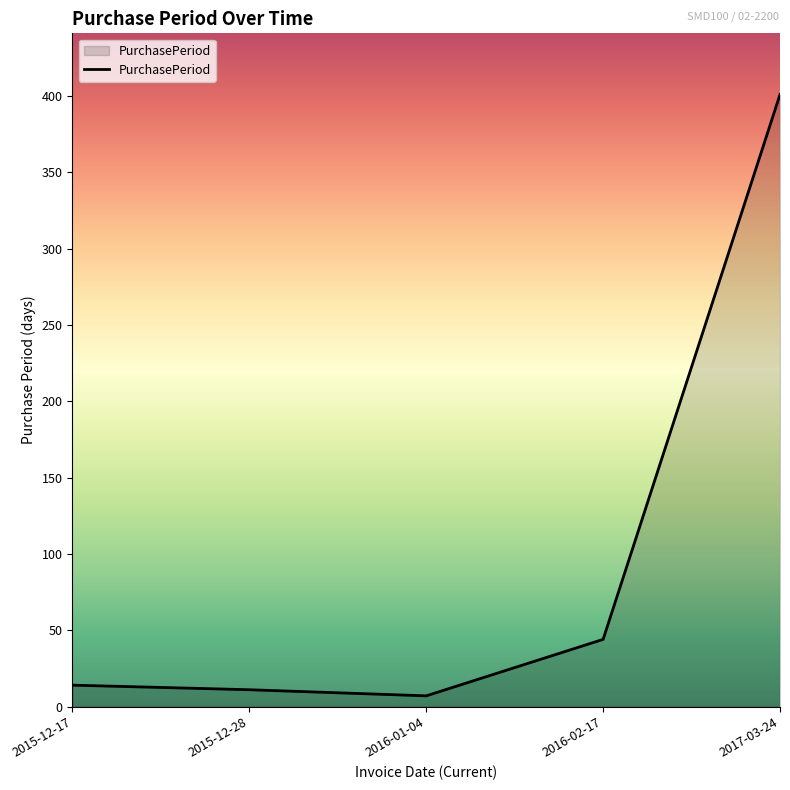

Does the chart have visible grid lines?

No